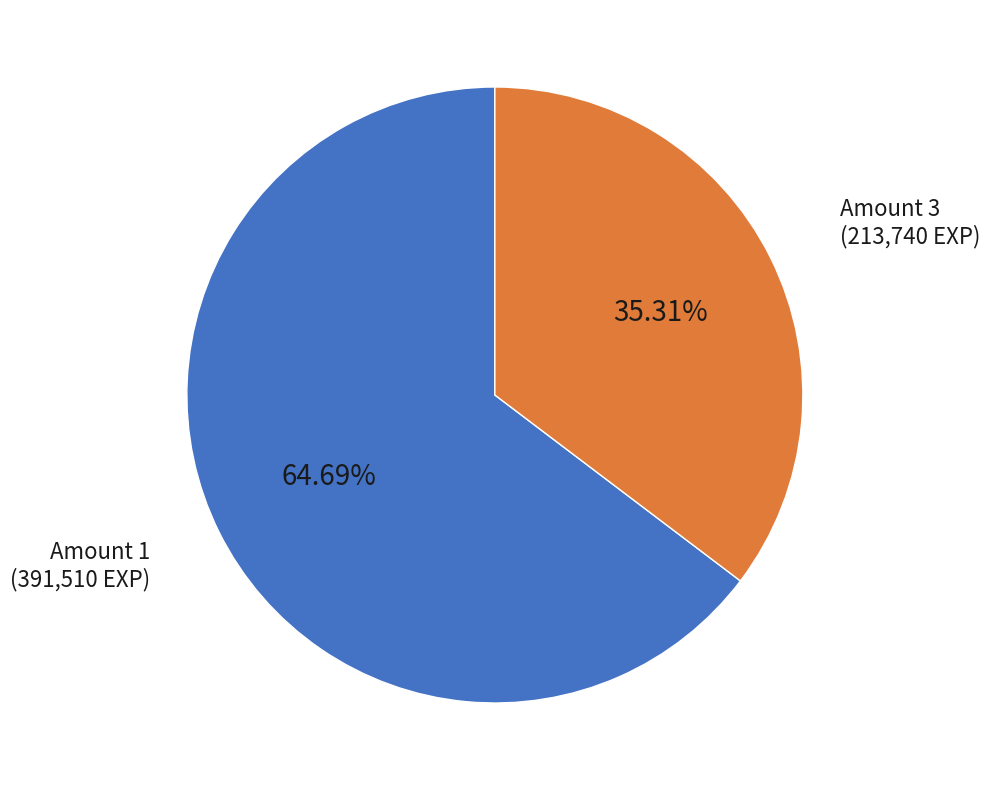

How many slices are in this pie chart?

2